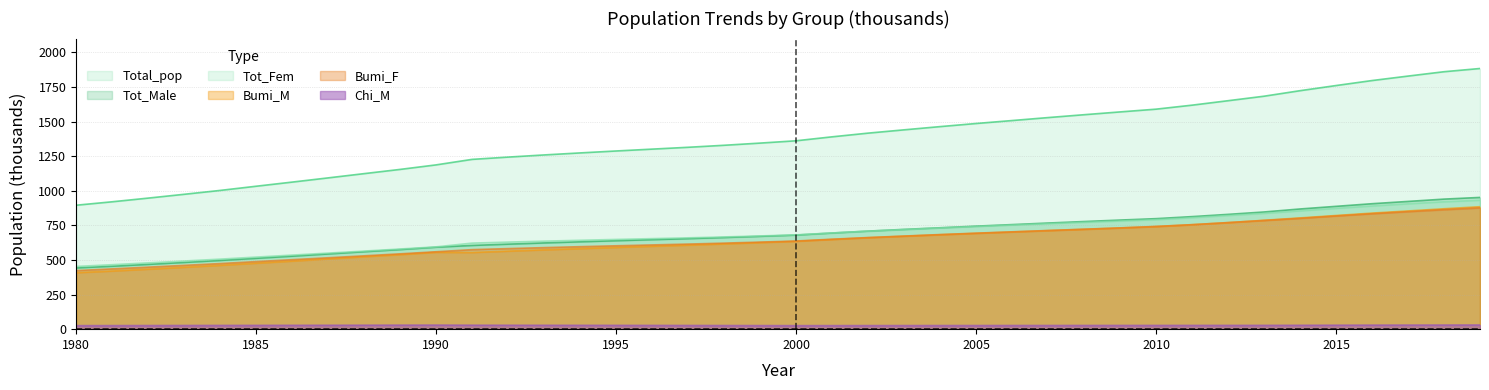

Where does the Bumi_M series first go above 635?

2001